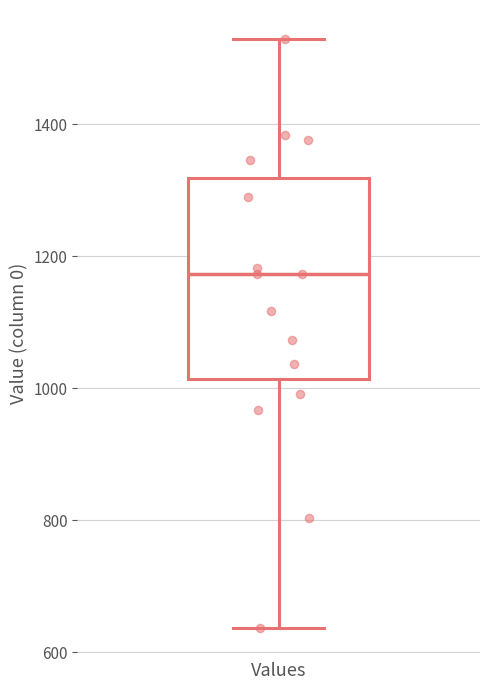

Where is the upper edge of the box for Values on the y-axis? The values are not printed on the chart, so give them approximately, as read against the axis.

1320